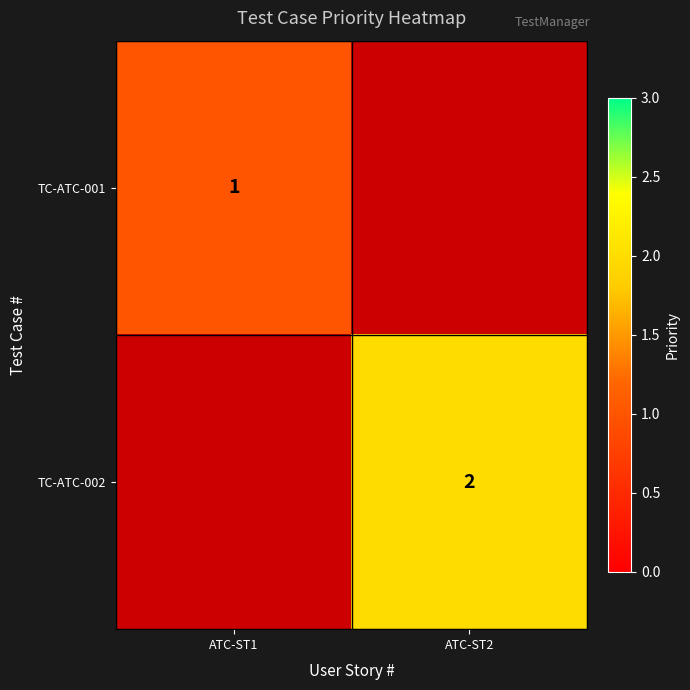

The value of TC-ATC-001 at ATC-ST1 is 1. True or false?

True